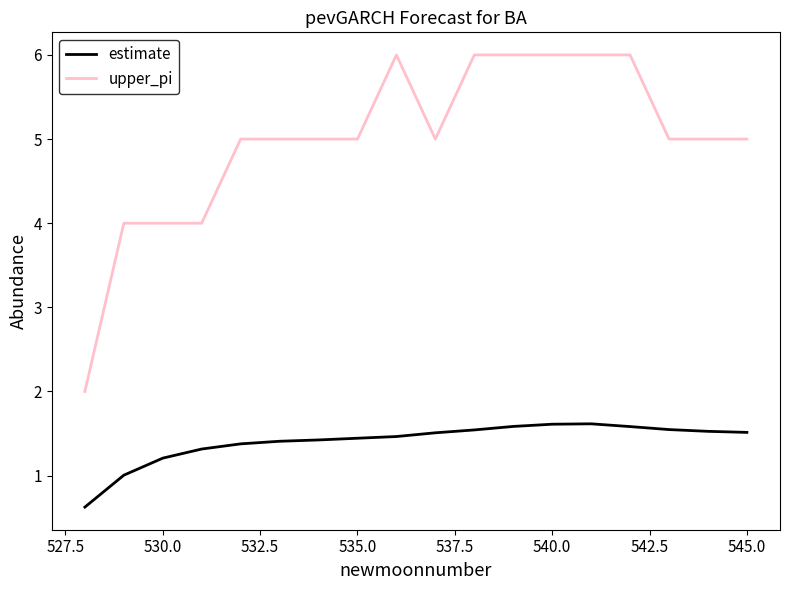

True or false: estimate and upper_pi intersect in this chart.

False